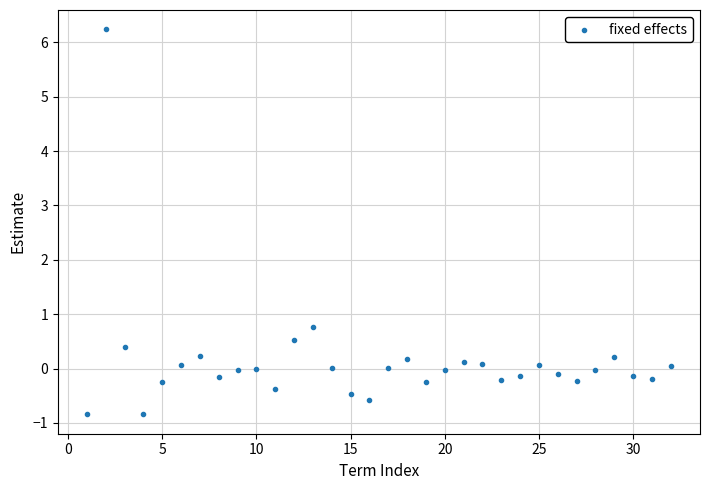

What is the range of Y values (max minus min)?

7.1